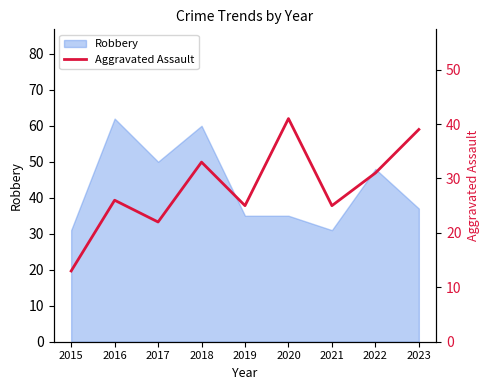

True or false: the data has more than 1 interior local peaks.

True